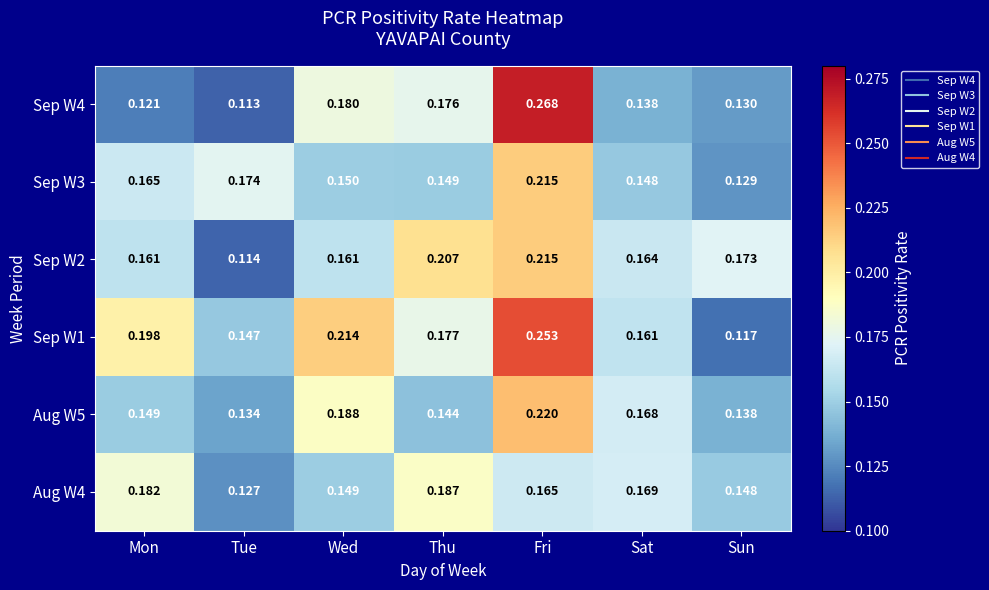

Which label corresponds to the smallest value in the chart?

Tue